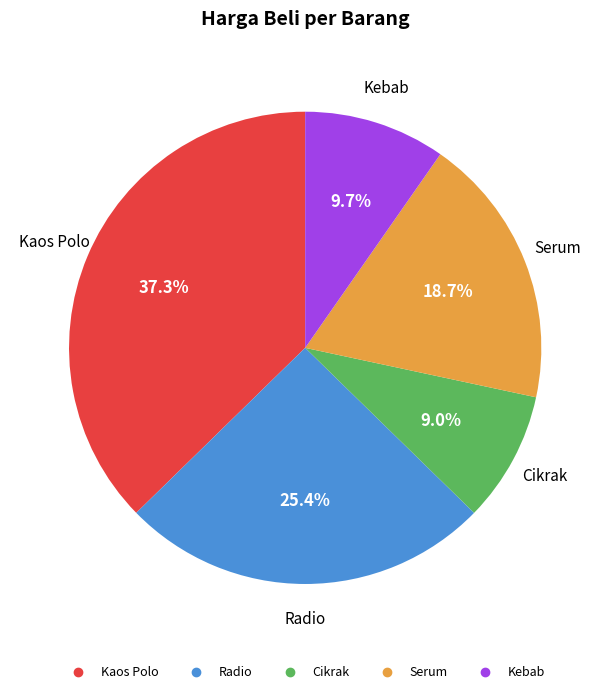

Which category has the smallest portion of the pie?

Cikrak